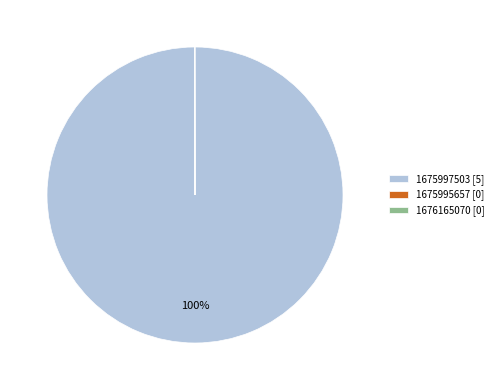

To the nearest percent, what is the difference between the largest and smallest slice percentages?

100%